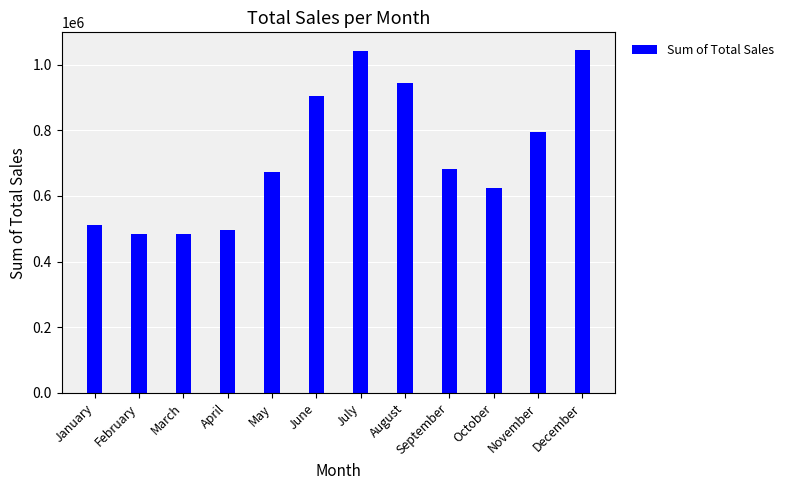

What value does the data have at April?

494887.5